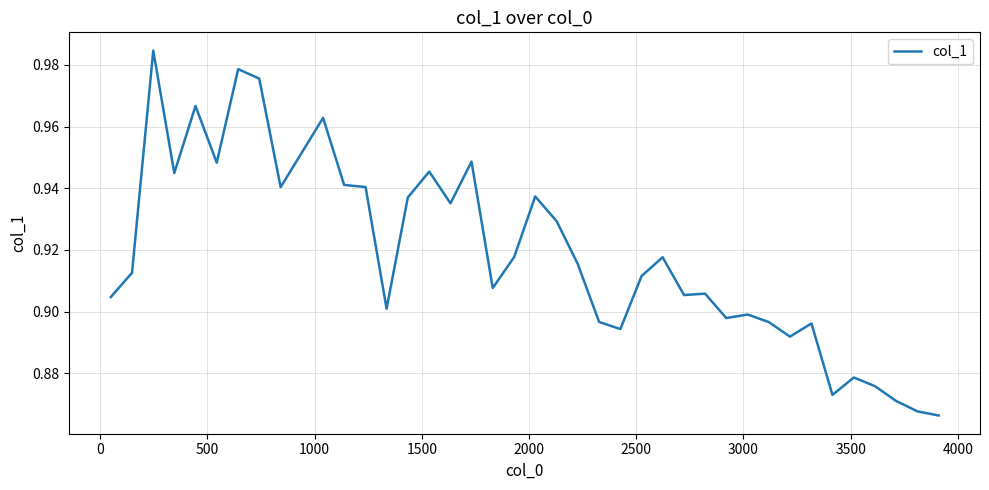

How many lines are shown in the chart?

1